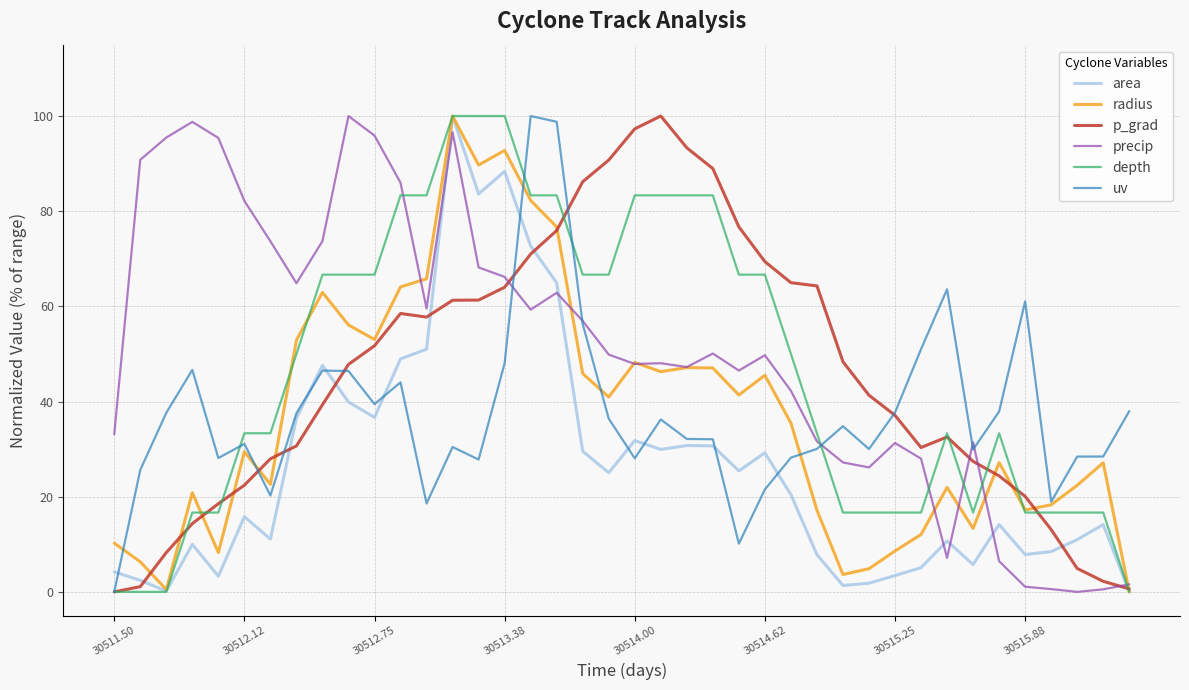

What is the difference between the maximum and second lowest values in the p_grad series?

99.4